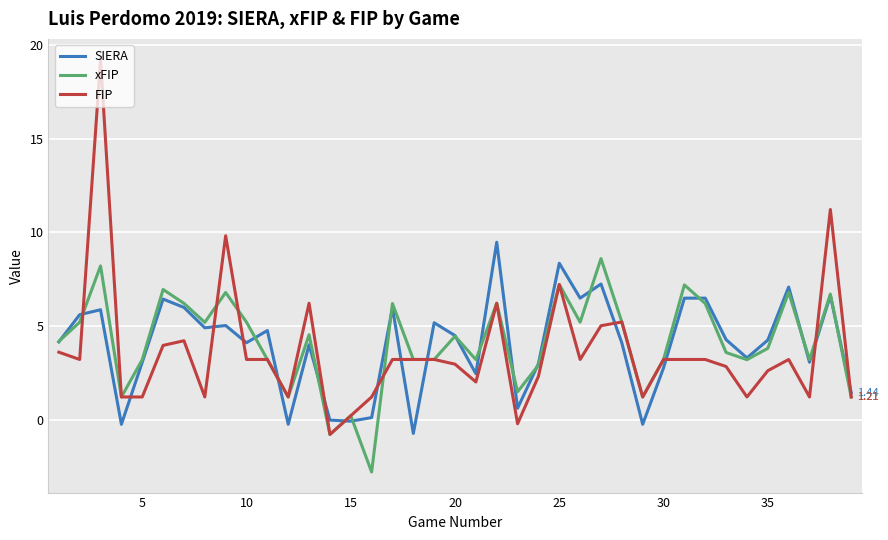

Does the chart display data point markers on the line(s)?

No